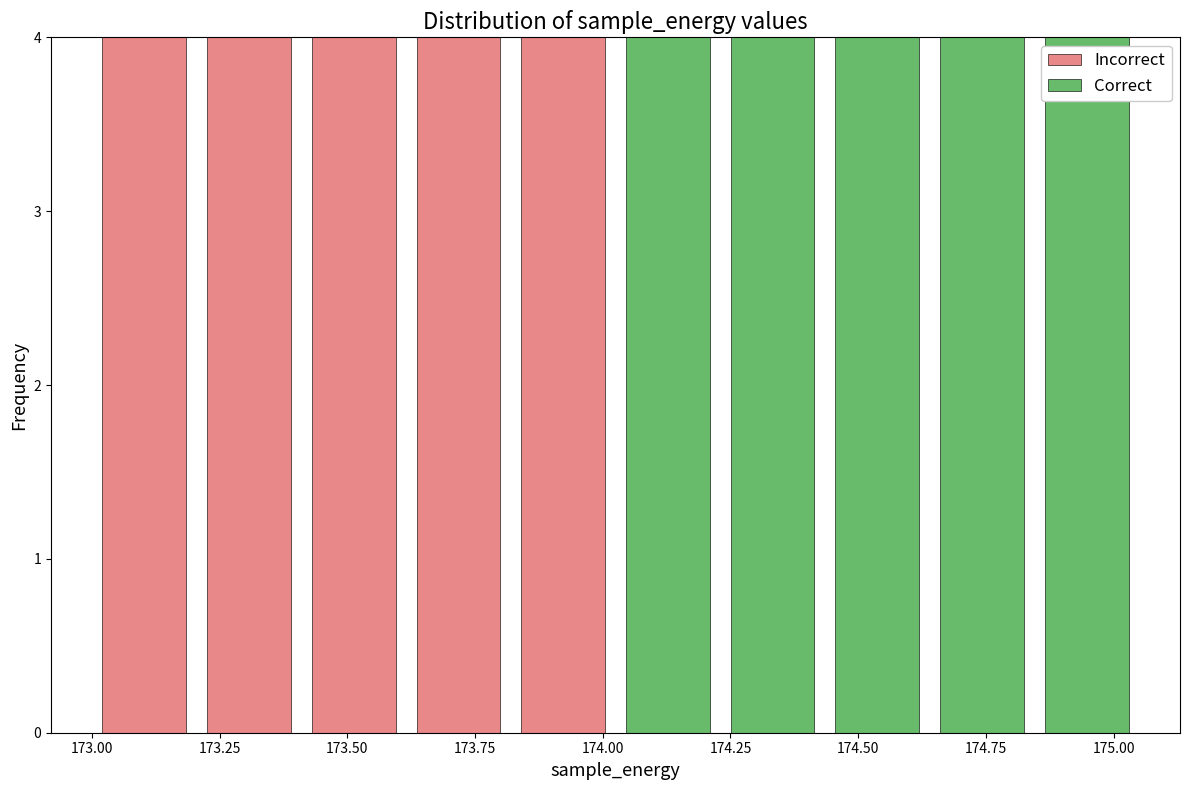

Reading left to right, transcribe this chart: for each stacked bar, give the range it covers on the x-axis and its total height. Neither the bar edges nor the heights are printed on the chart, so give them approximately, as read against the axes.

173.000 to 173.205: 4
173.205 to 173.410: 4
173.410 to 173.615: 4
173.615 to 173.820: 4
173.820 to 174.025: 4
174.025 to 174.230: 4
174.230 to 174.435: 4
174.435 to 174.640: 4
174.640 to 174.845: 4
174.845 to 175.050: 4